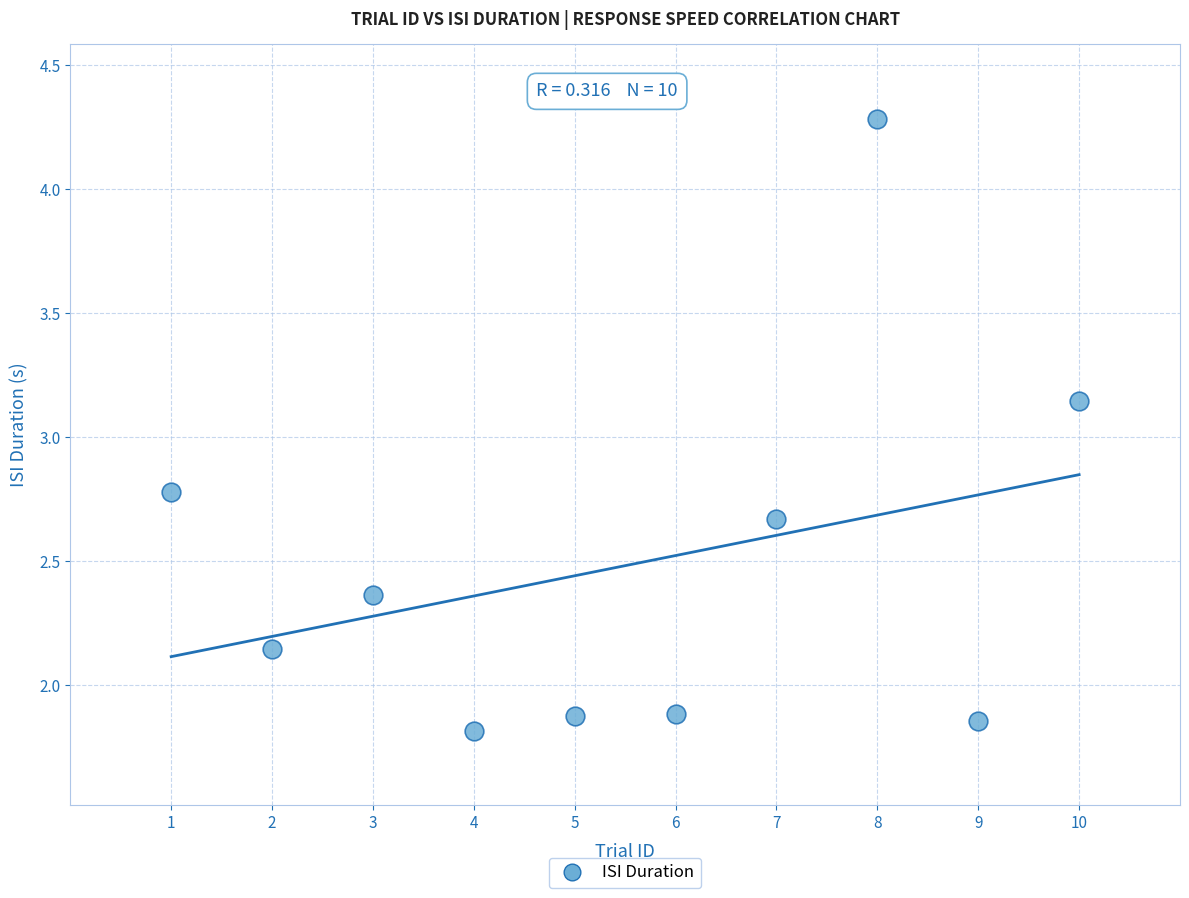

What is the average Y value?

2.5